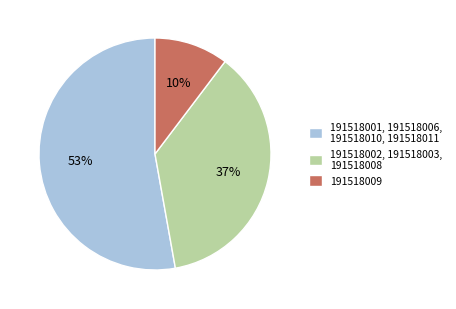

Combined, do 191518009 and 191518002, 191518003, 191518008 account for over 50%?

No